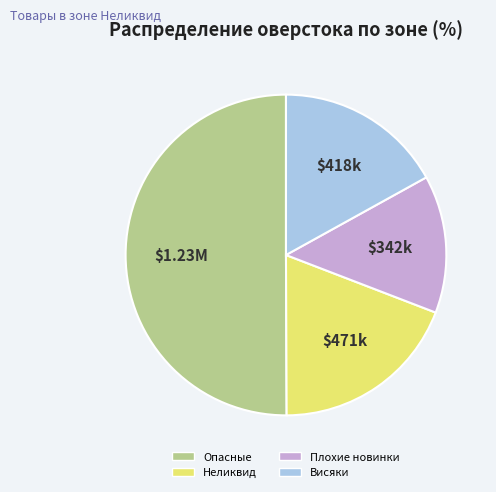

How many segments does this pie chart have?

4